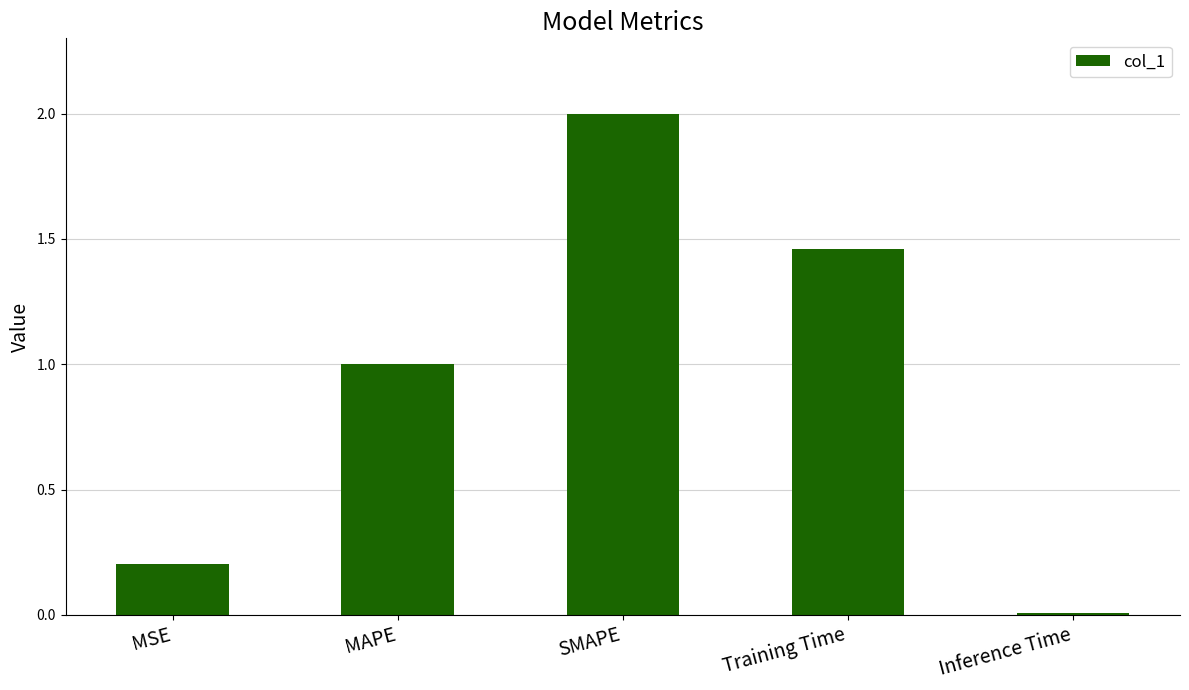

What is the label of the 2nd bar from the right?

Training Time